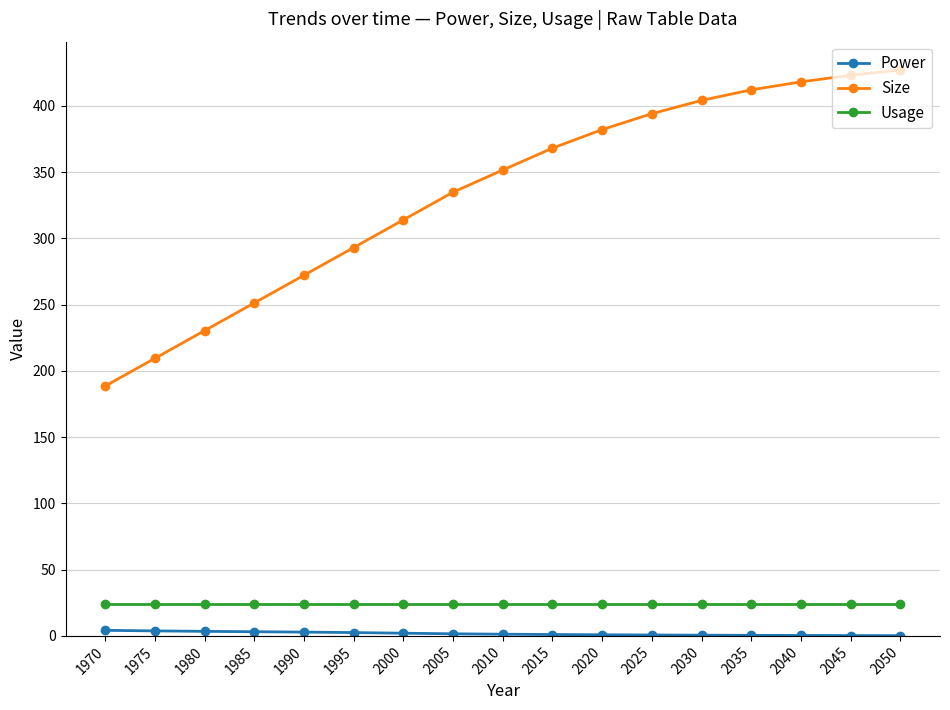

How many data points does each series have?

17